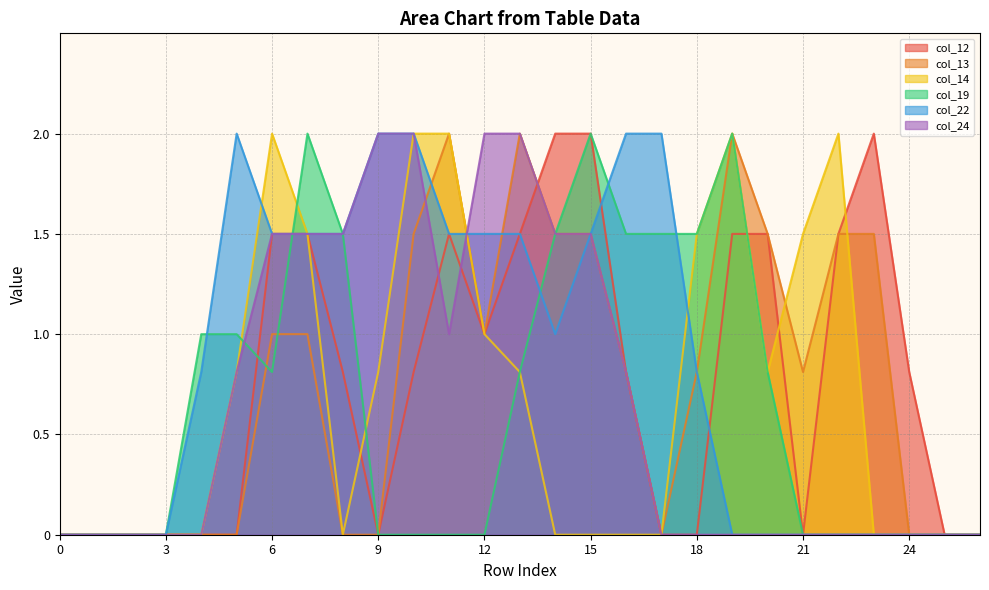

At which label does col_22 reach its peak?

5